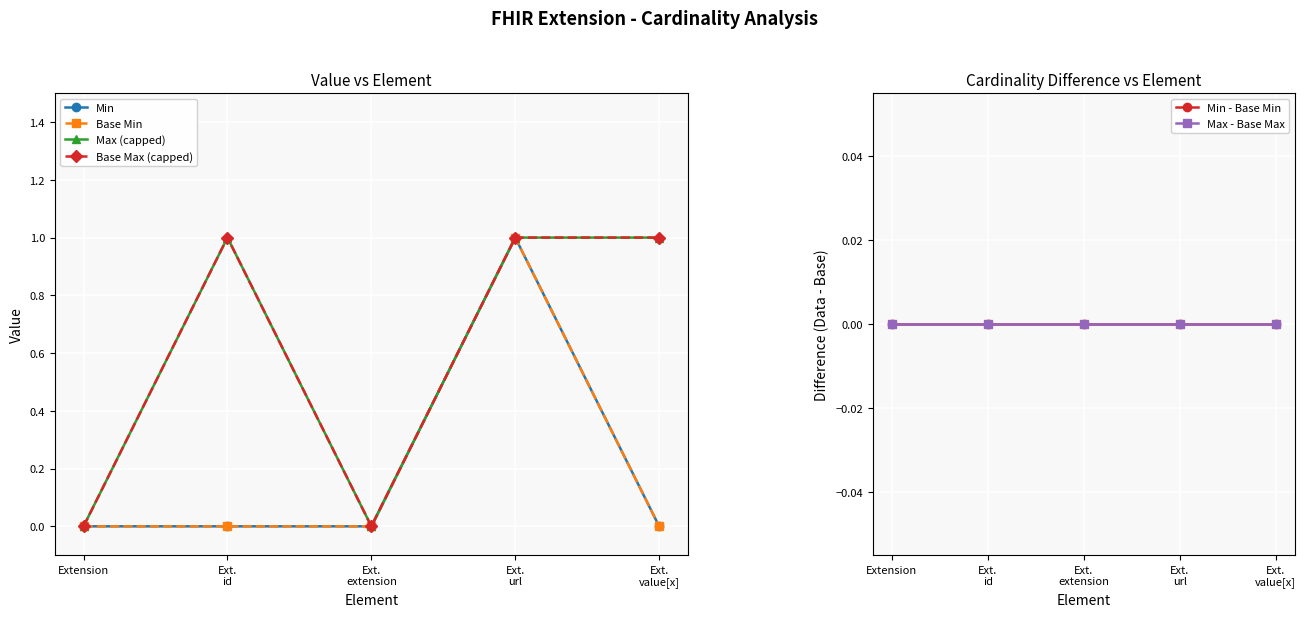

What position from the left is Ext.
url?

4